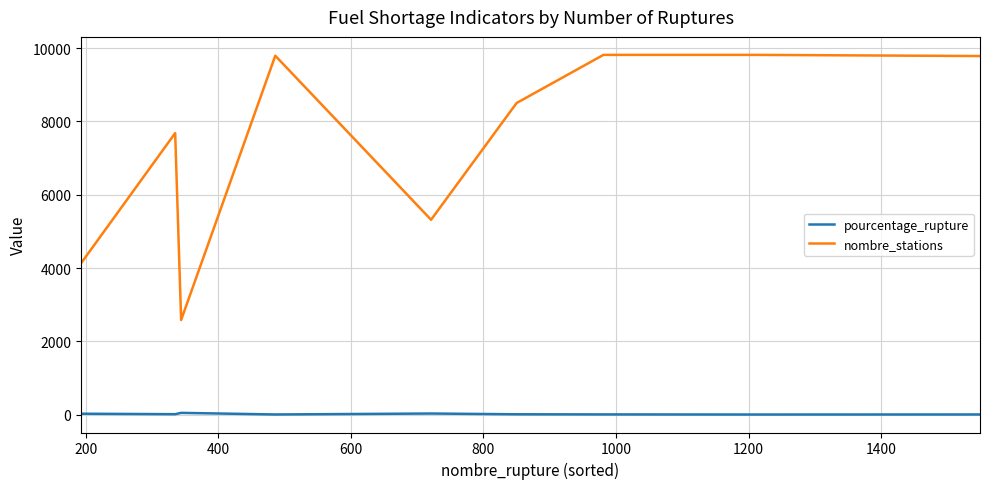

Rank the series by their average value, from lowest to highest.

pourcentage_rupture, nombre_stations